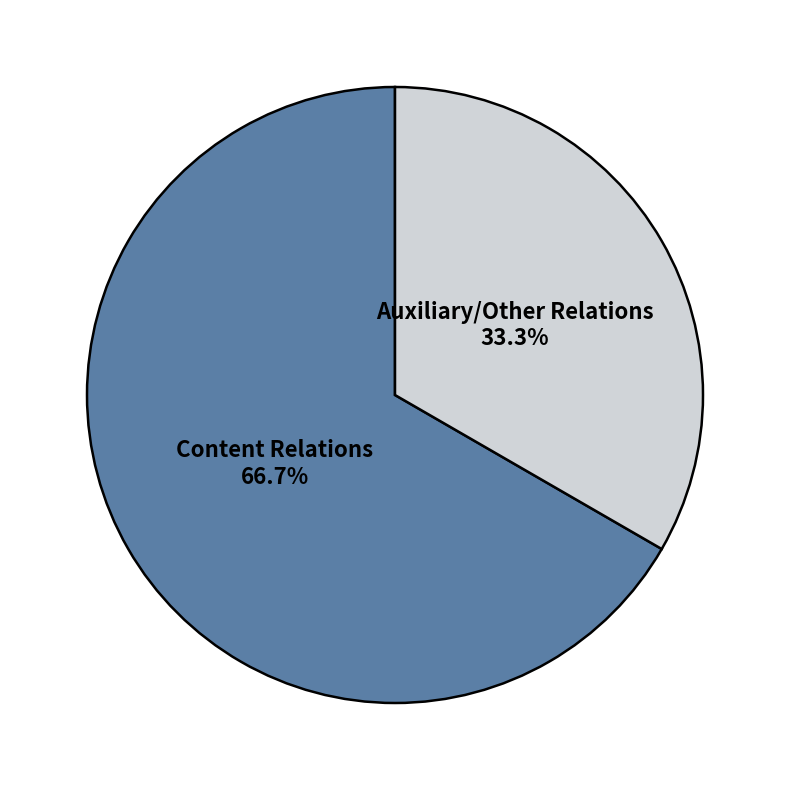

What percentage do Auxiliary/Other Relations and Content Relations together represent?

100.0%